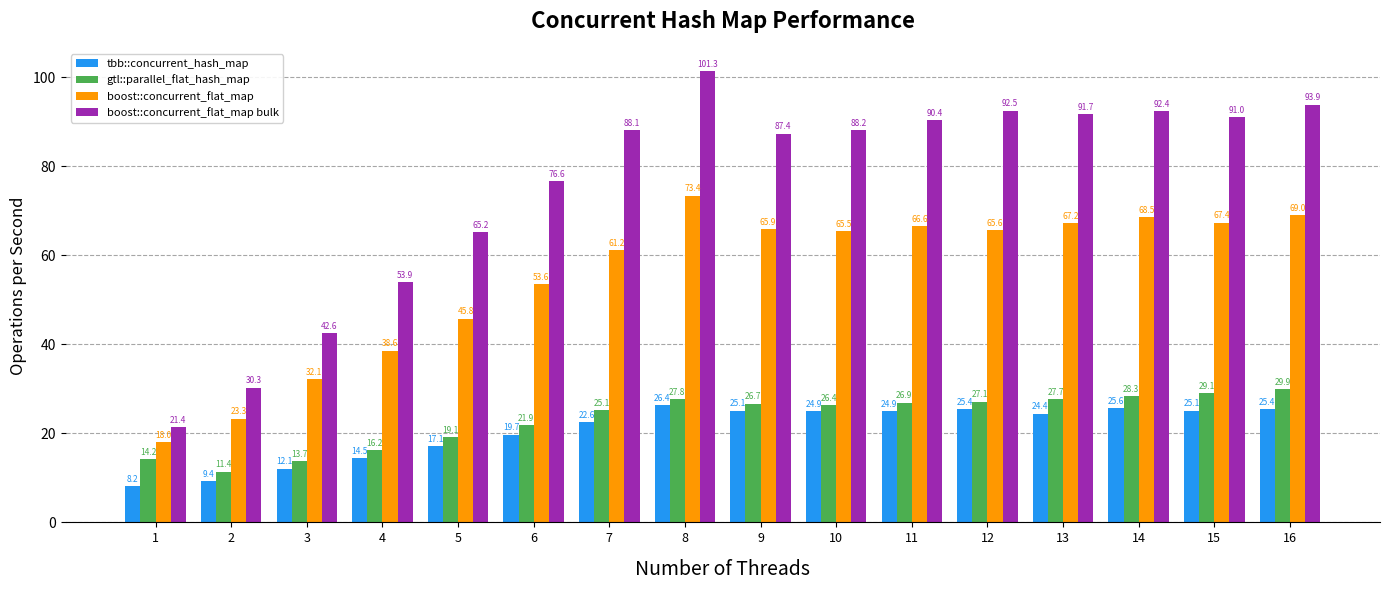

What is the sum of all boost::concurrent_flat_map bulk values?

1206.9